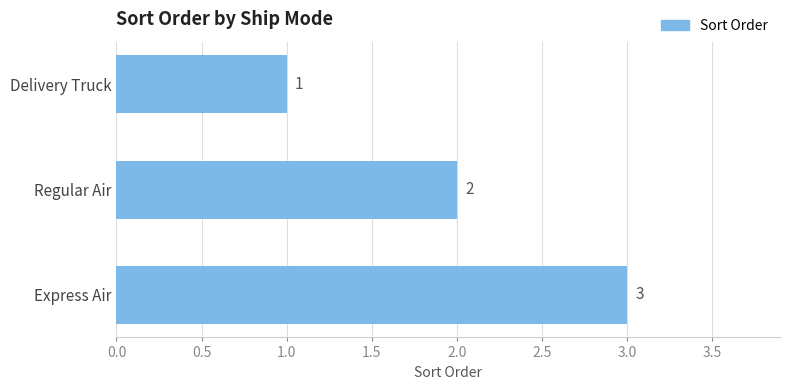

Which has a higher value, Express Air or Delivery Truck?

Express Air